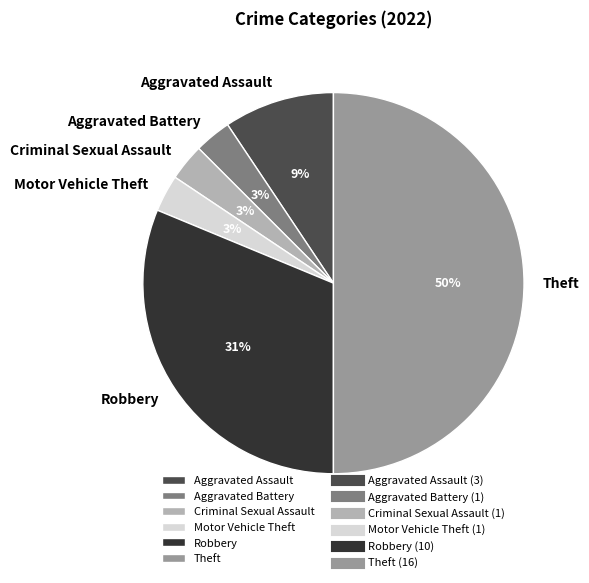

Is Aggravated Assault the majority of the pie?

No